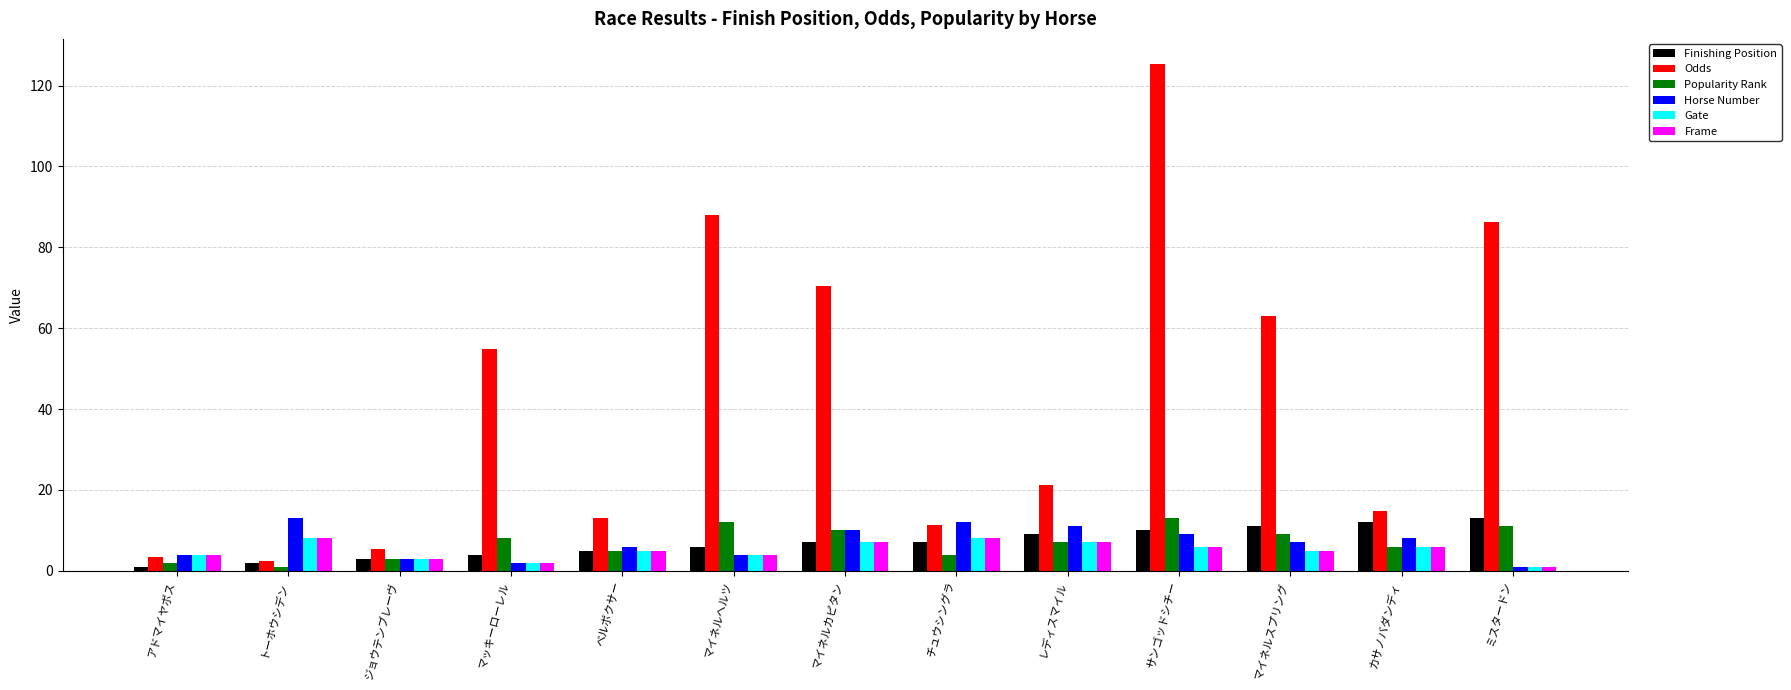

What position from the right is レディスマイル?

5